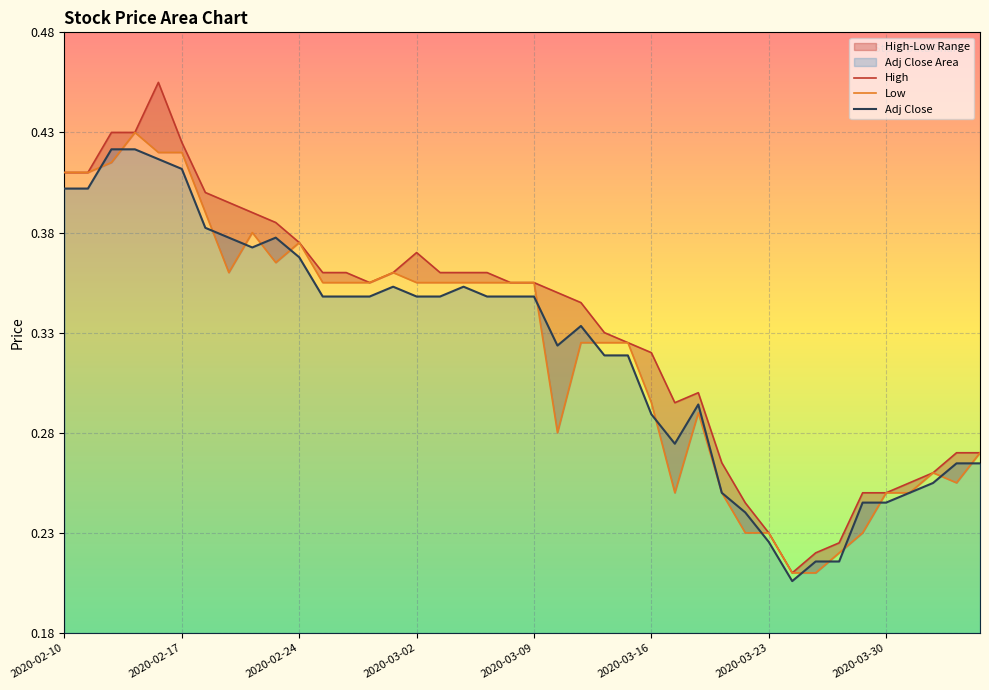

True or false: Adj Close and High intersect in this chart.

False